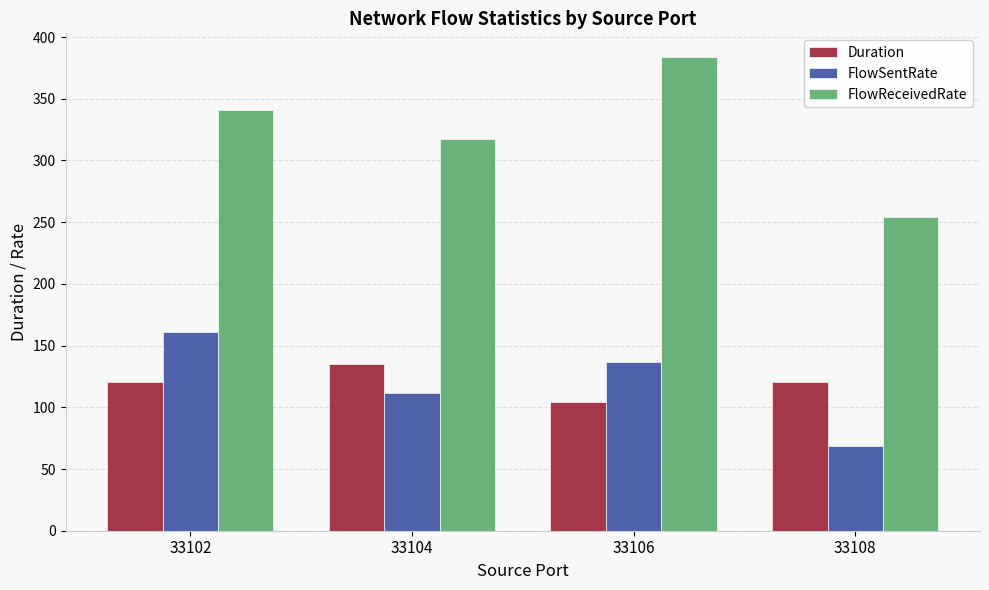

At which label does Duration first exceed 120?

33102